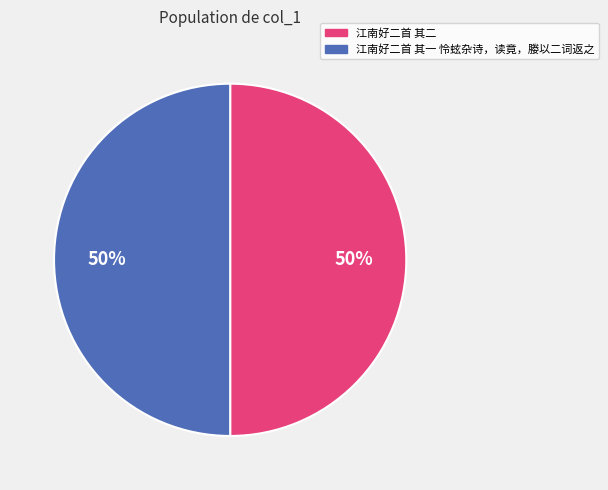

Do 江南好二首 其一 怜蚿杂诗，读竟，媵以二词返之 and 江南好二首 其二 together represent more than half of the pie?

Yes